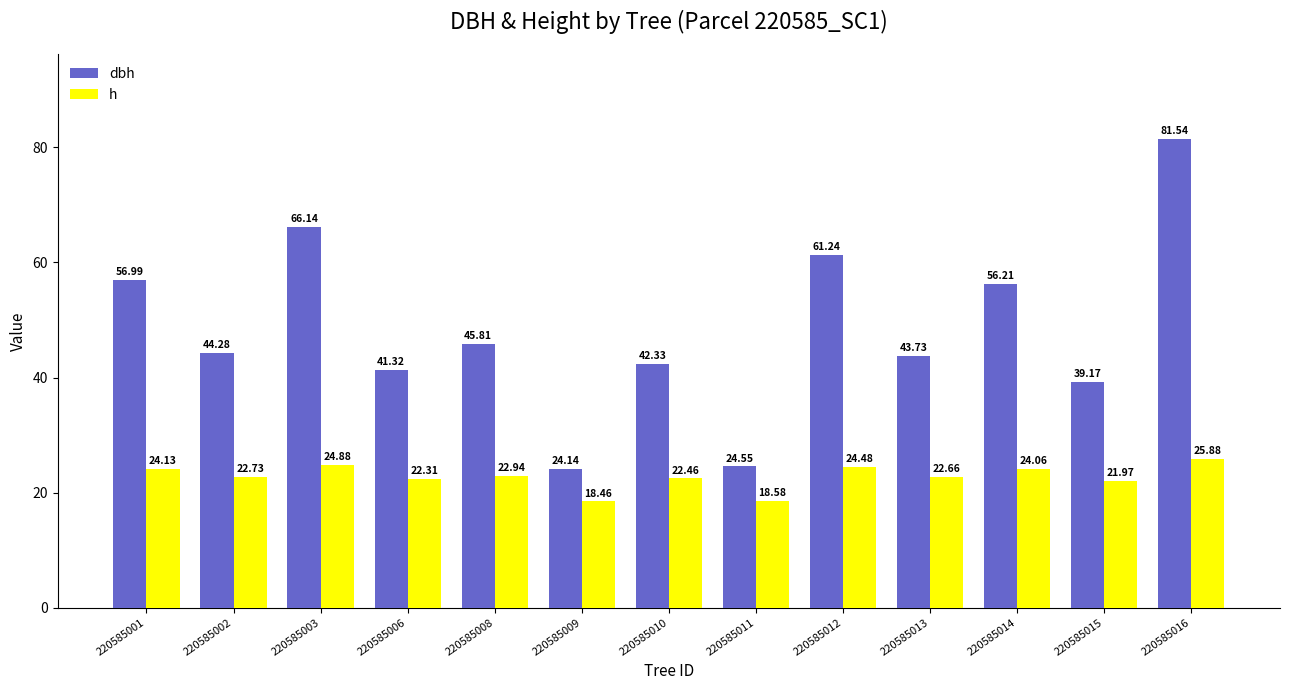

Which series has the widest spread of values?

dbh